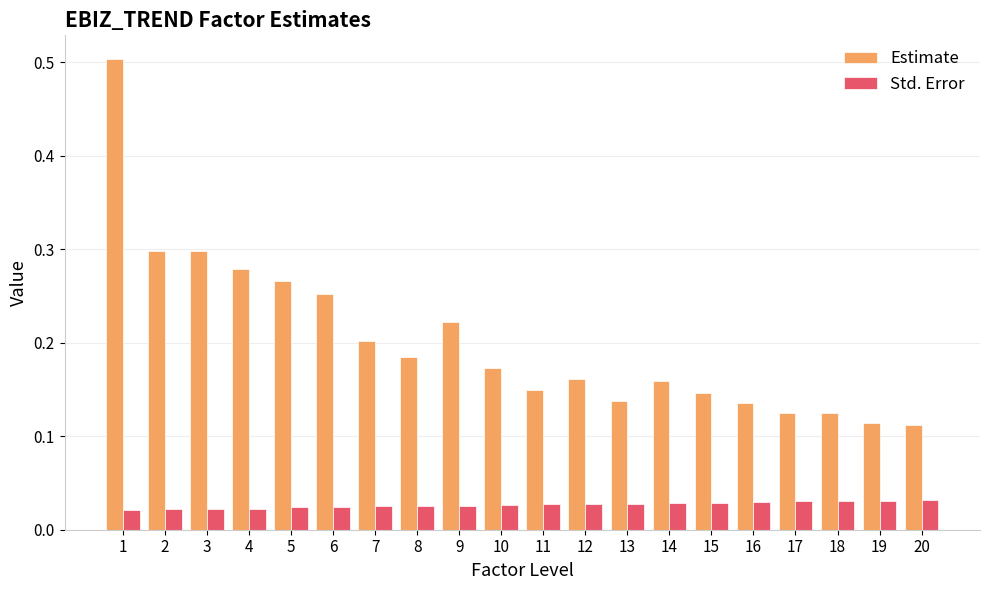

Rank the series at 20 from highest to lowest value.

Estimate, Std. Error